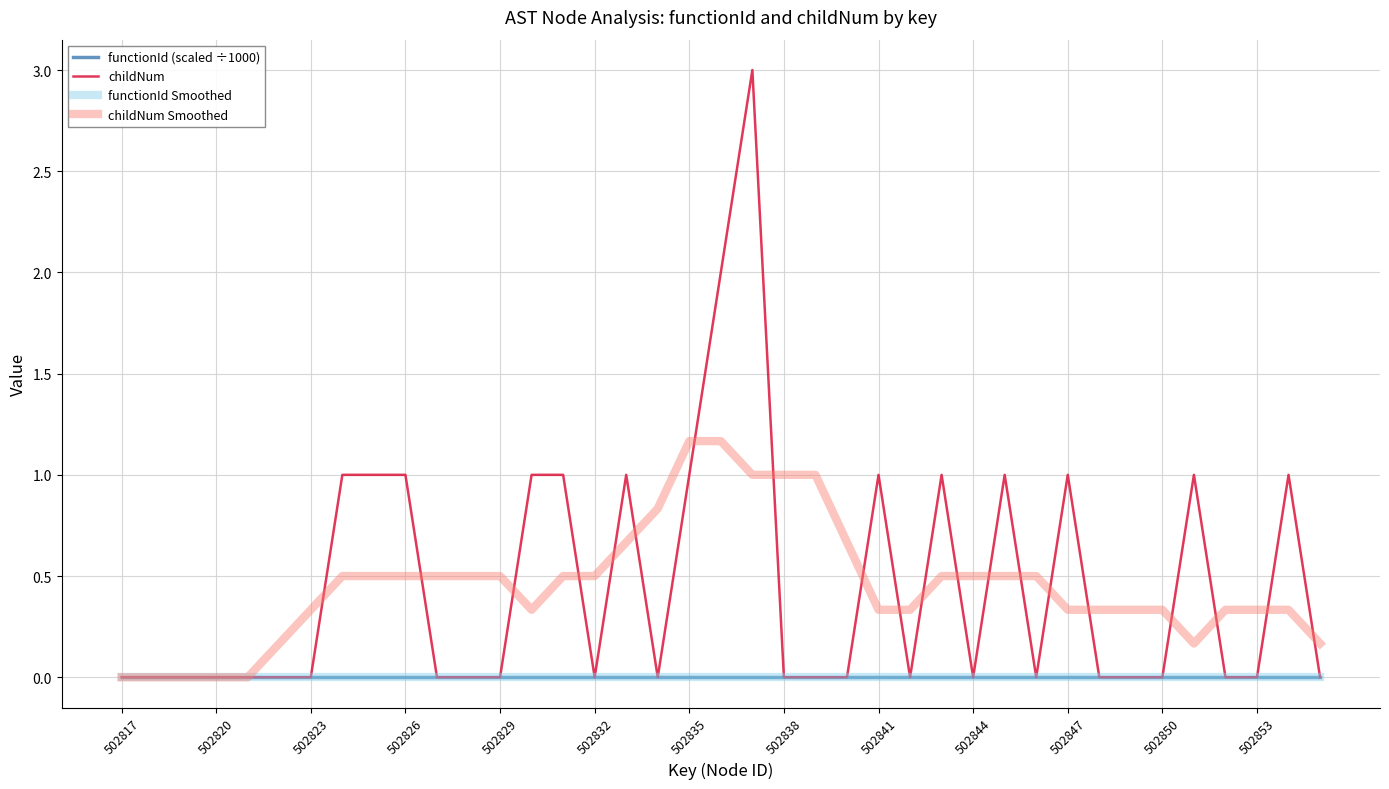

Reading left to right, transcribe all the data shown in this chart.

functionId (scaled ÷1000): 0.0	0.0	0.0	0.0	0.0	0.0	0.0	0.0	0.0	0.0	0.0	0.0	0.0	0.0	0.0	0.0	0.0	0.0	0.0	0.0	0.0	0.0	0.0	0.0	0.0	0.0	0.0	0.0	0.0	0.0	0.0	0.0	0.0	0.0	0.0	0.0	0.0	0.0	0.0
childNum: 0.0	0.0	0.0	0.0	0.0	0.0	0.0	1.0	1.0	1.0	0.0	0.0	0.0	1.0	1.0	0.0	1.0	0.0	1.0	2.0	3.0	0.0	0.0	0.0	1.0	0.0	1.0	0.0	1.0	0.0	1.0	0.0	0.0	0.0	1.0	0.0	0.0	1.0	0.0
functionId Smoothed: 0.0	0.0	0.0	0.0	0.0	0.0	0.0	0.0	0.0	0.0	0.0	0.0	0.0	0.0	0.0	0.0	0.0	0.0	0.0	0.0	0.0	0.0	0.0	0.0	0.0	0.0	0.0	0.0	0.0	0.0	0.0	0.0	0.0	0.0	0.0	0.0	0.0	0.0	0.0
childNum Smoothed: 0.0	0.0	0.0	0.0	0.0	0.2	0.3	0.5	0.5	0.5	0.5	0.5	0.5	0.3	0.5	0.5	0.7	0.8	1.2	1.2	1.0	1.0	1.0	0.7	0.3	0.3	0.5	0.5	0.5	0.5	0.3	0.3	0.3	0.3	0.2	0.3	0.3	0.3	0.2